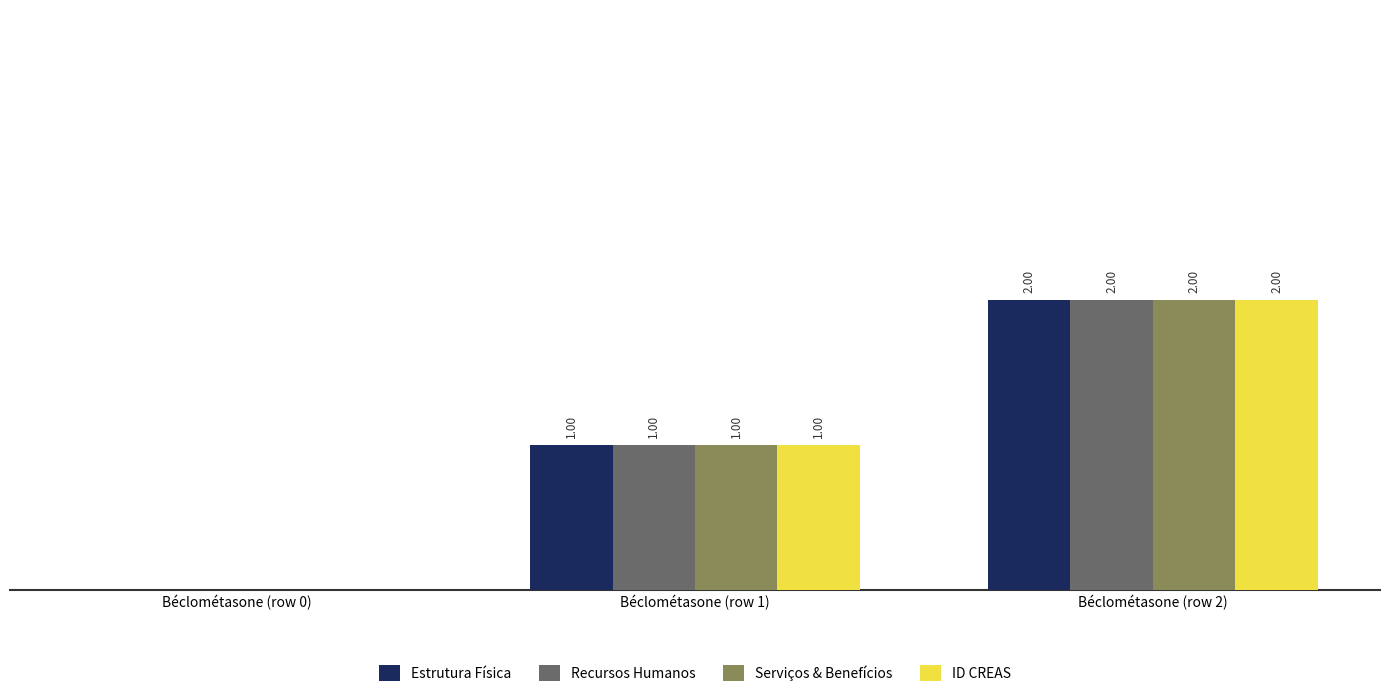

At which category is the sum across all series the highest?

Béclométasone (row 2)